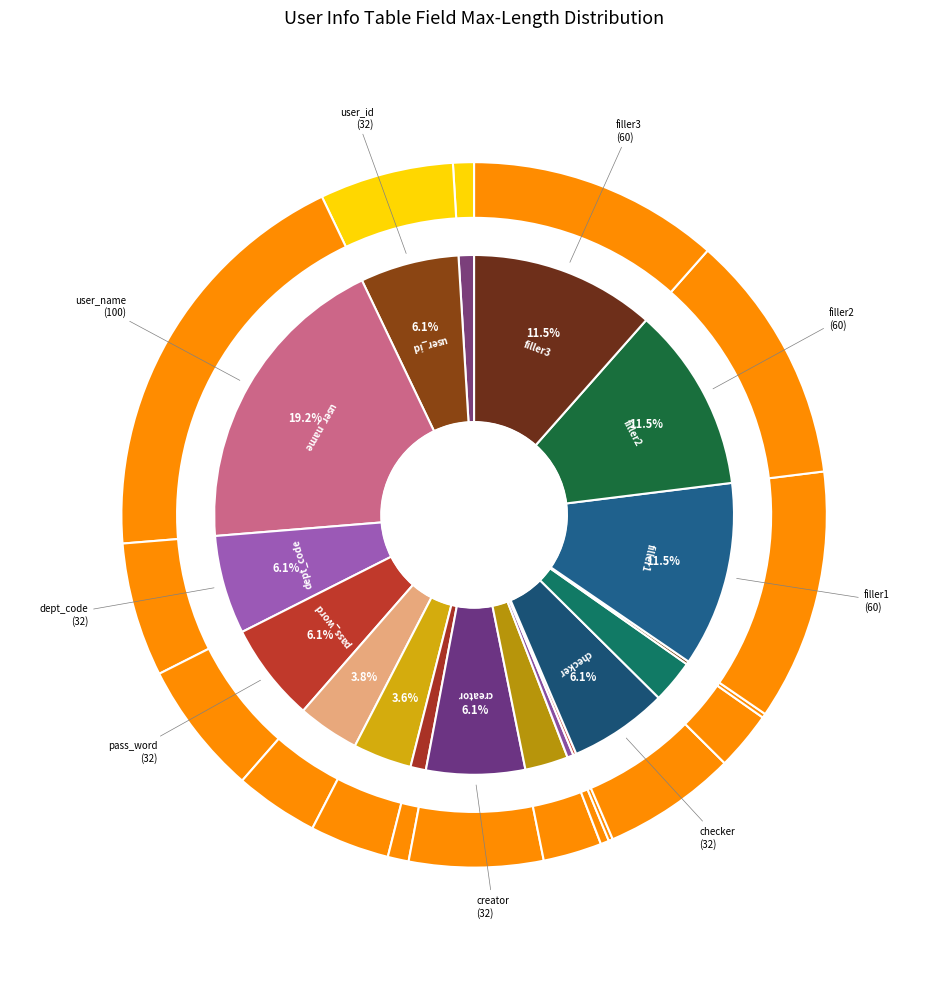

To the nearest percent, what percentage of the pie is create_time?

3%